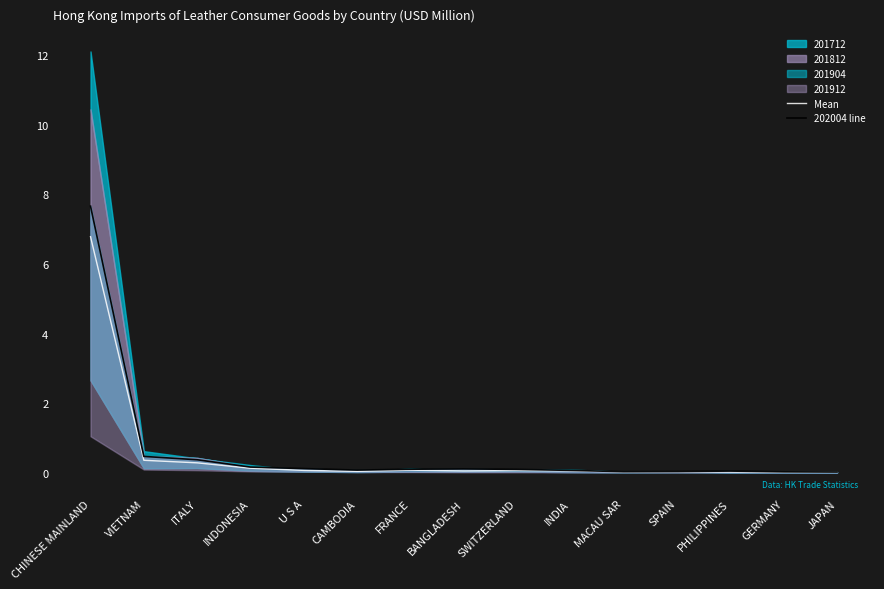

What is the sum of the Mean values at BANGLADESH and MACAU SAR?

0.1